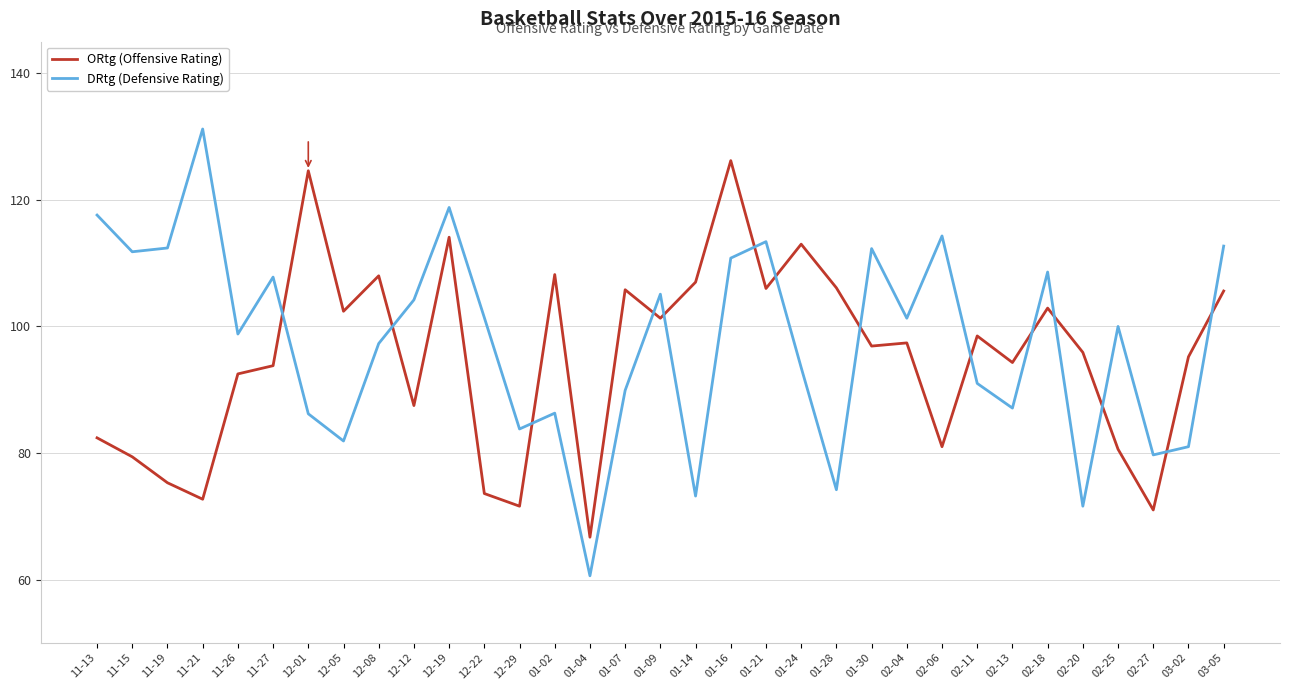

How many lines are shown in the chart?

2